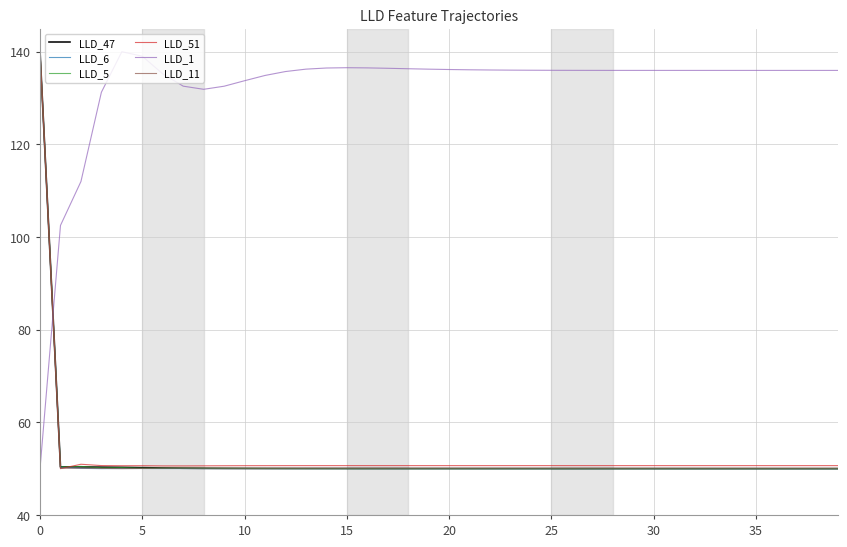

What is the maximum value shown in the chart?

140.0